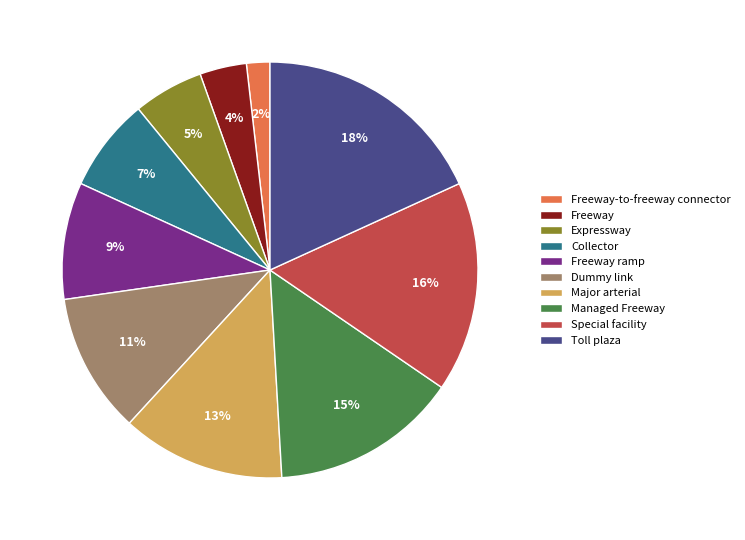

Is the sum of Expressway and Dummy link greater than half?

No